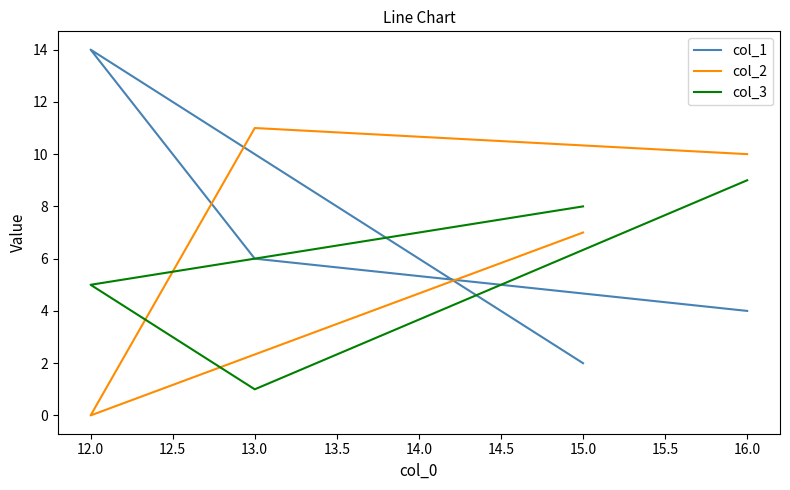

Between 13.0 and 12.0, which is larger?

12.0